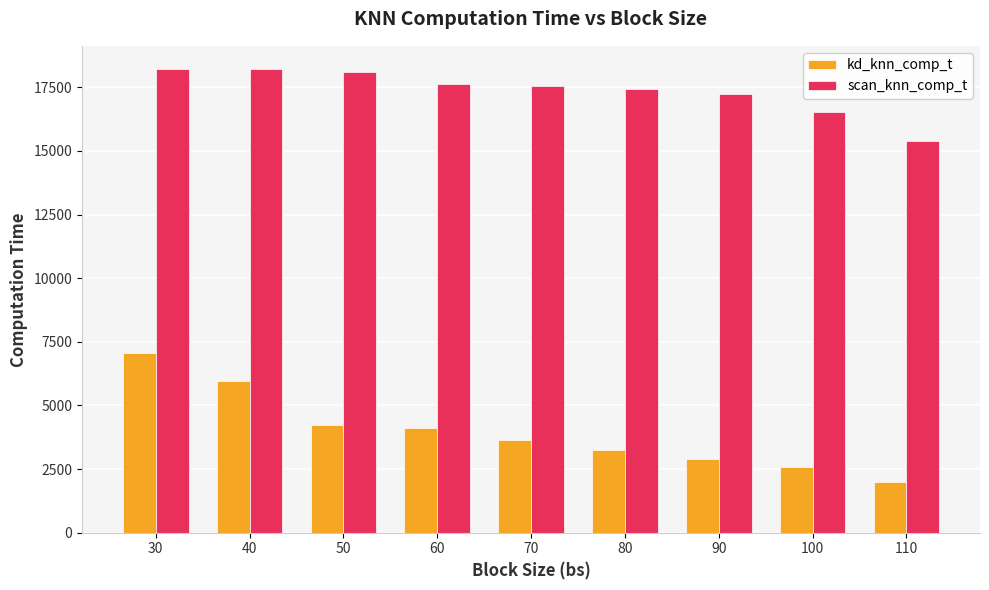

What are all the series names shown in the legend?

kd_knn_comp_t, scan_knn_comp_t